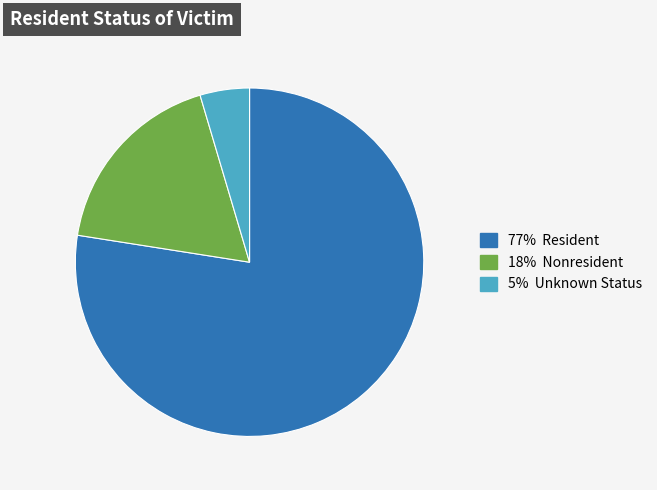

Is there a majority slice in this chart?

Yes